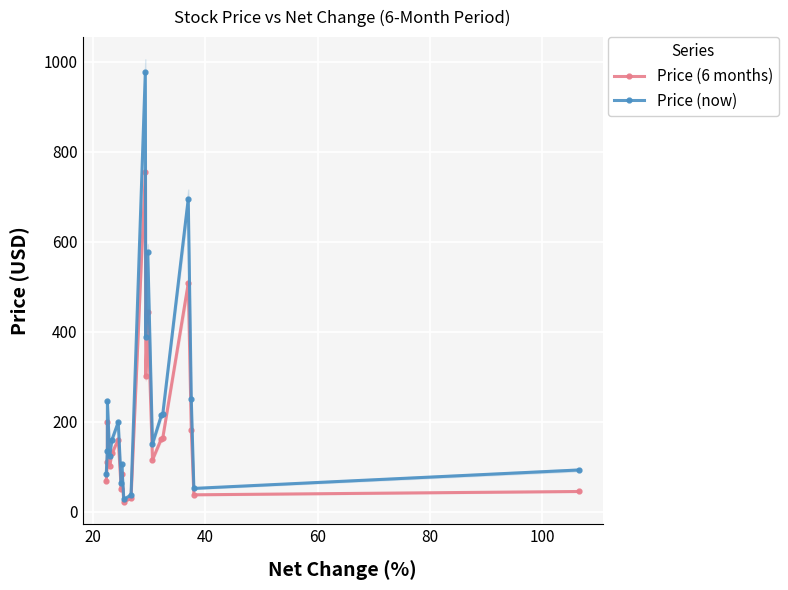

What is the value of the Price (6 months) point at the 3rd from the left?

199.8